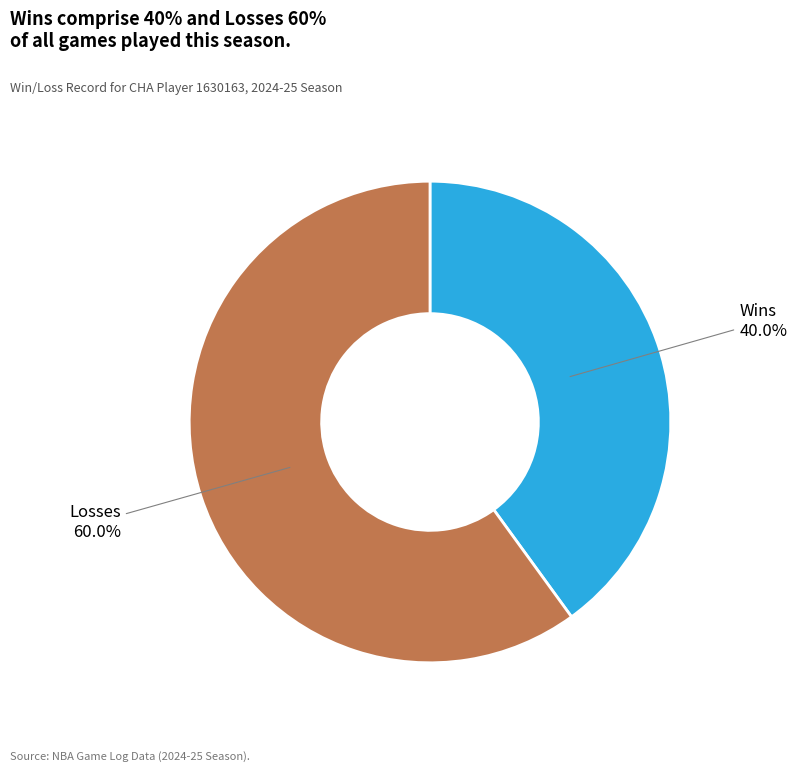

Is the sum of Losses and Wins greater than half?

Yes